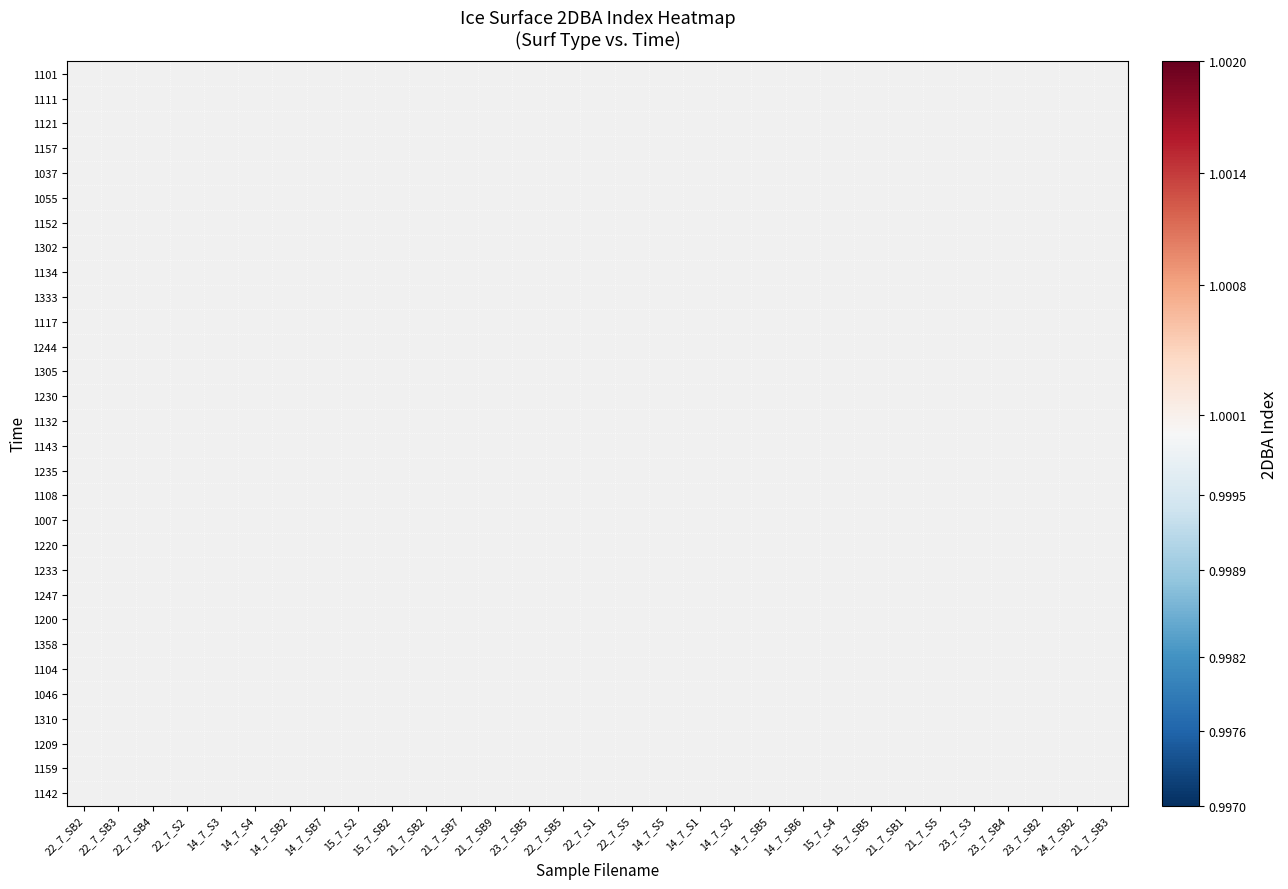

How many distinct data groups are displayed?

30